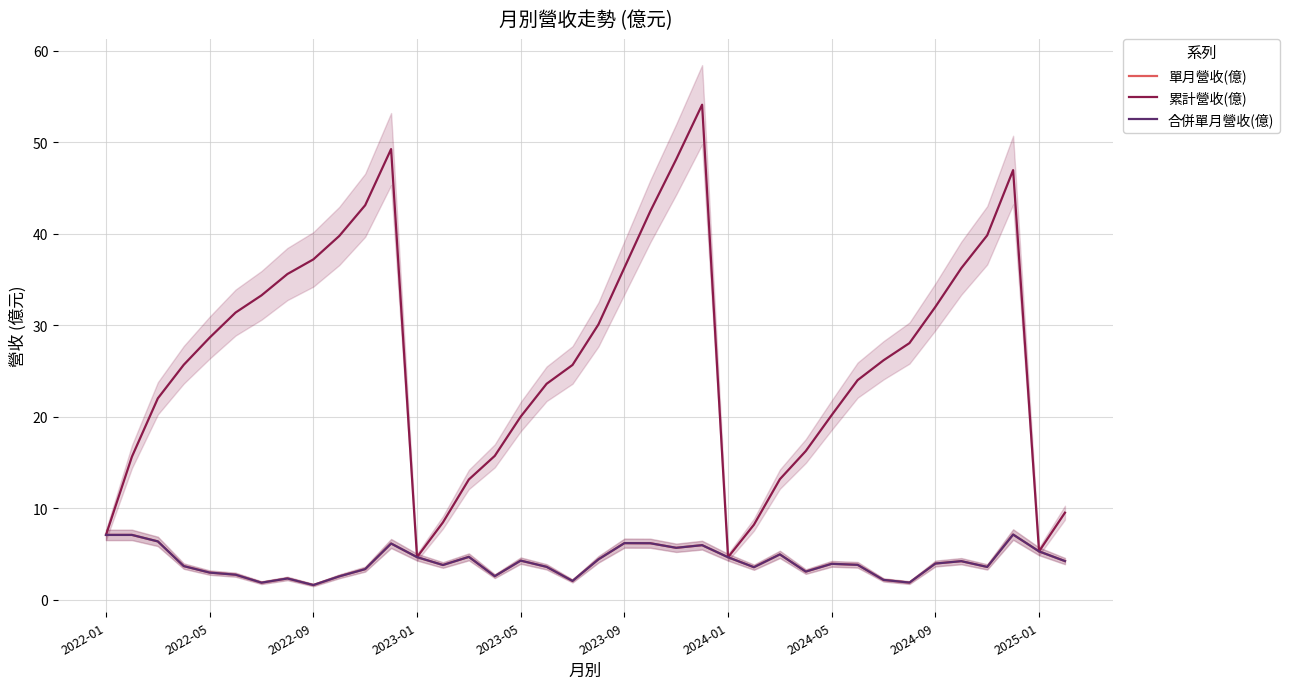

How many interior local peaks does the 合併單月營收(億) series have?

10